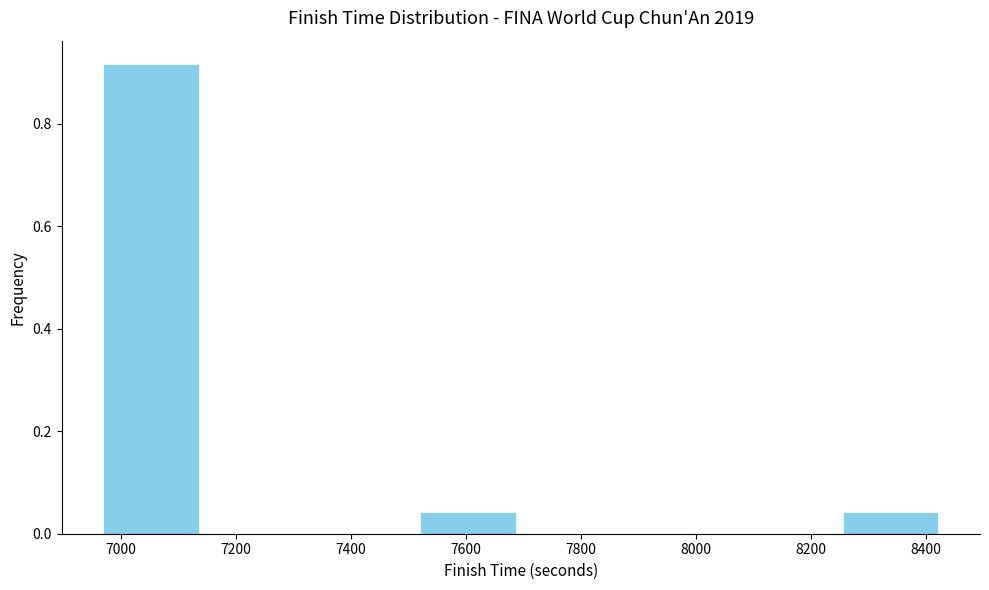

Reading left to right, transcribe this chart: for each bar, give the range it covers on the x-axis and its height. Neither the bar edges nor the heights are printed on the chart, so give them approximately, as read against the axes.

6960 to 7140: 0.92
7140 to 7320: 0
7320 to 7520: 0
7520 to 7700: 0.04
7700 to 7880: 0
7880 to 8060: 0
8060 to 8240: 0
8240 to 8440: 0.04